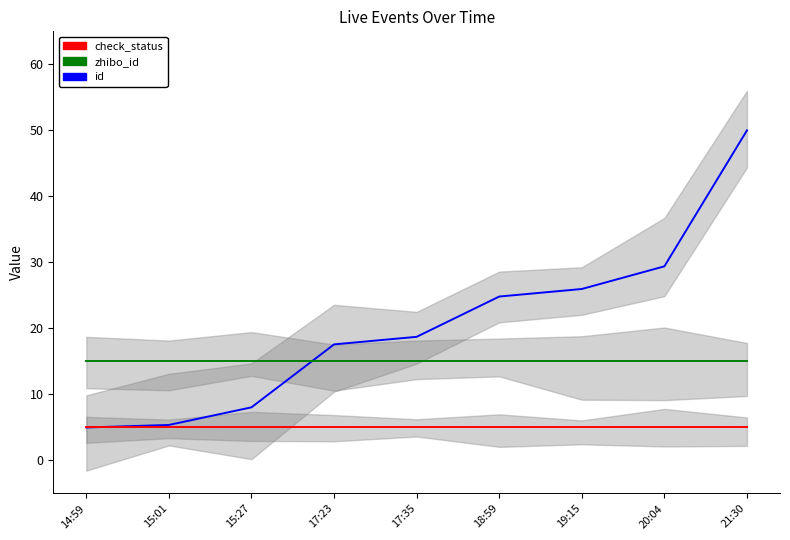

How many series are shown in this chart?

3